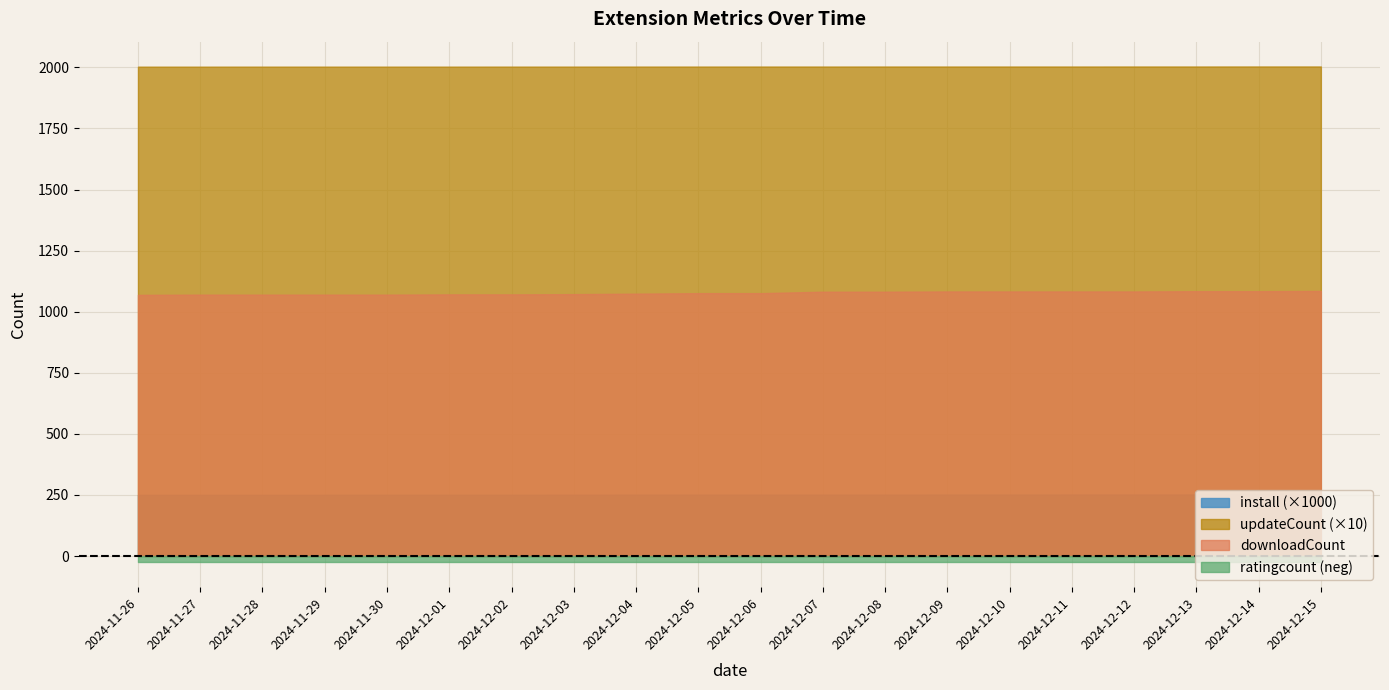

Reading left to right, list all the values displayed in this chart.

install: 250307	250412	250506	250611	250671	250734	250816	250925	251062	251163	251275	251363	251439	251526	251620	251728	251846	251947	252031	252105
updateCount: 20031	20031	20032	20032	20032	20032	20033	20033	20034	20035	20036	20036	20037	20037	20037	20037	20038	20038	20039	20039
downloadCount: 1069	1070	1070	1070	1070	1071	1071	1072	1074	1076	1076	1082	1082	1083	1083	1083	1083	1084	1084	1085
ratingcount: 26	26	26	26	26	26	26	26	26	26	26	26	26	26	26	26	26	26	26	26